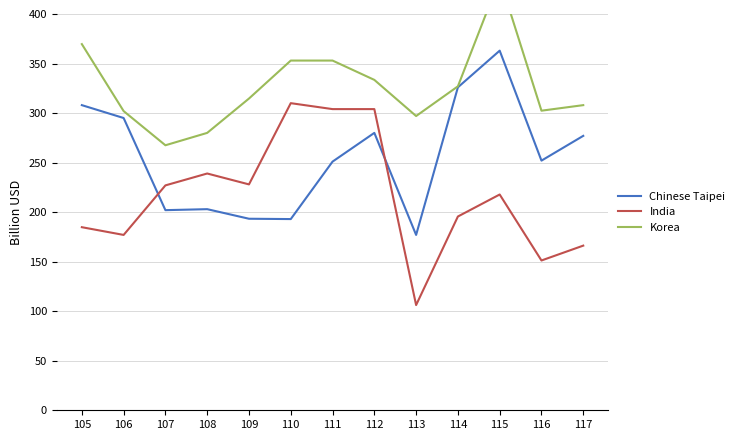

Where do Chinese Taipei and India first cross each other?

106 and 107